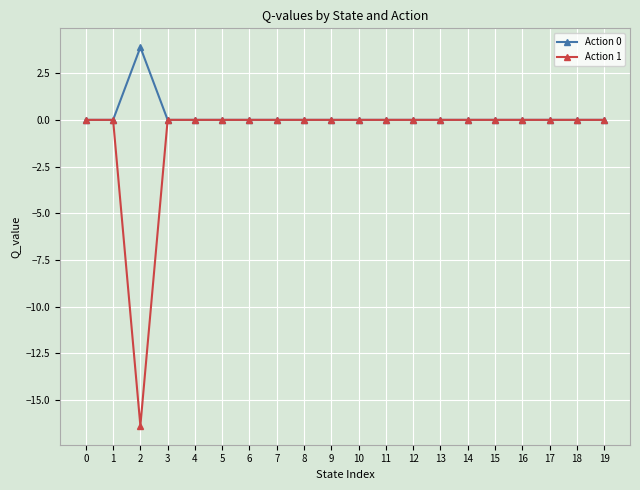

What is the sum of all Action 0 values?

3.9